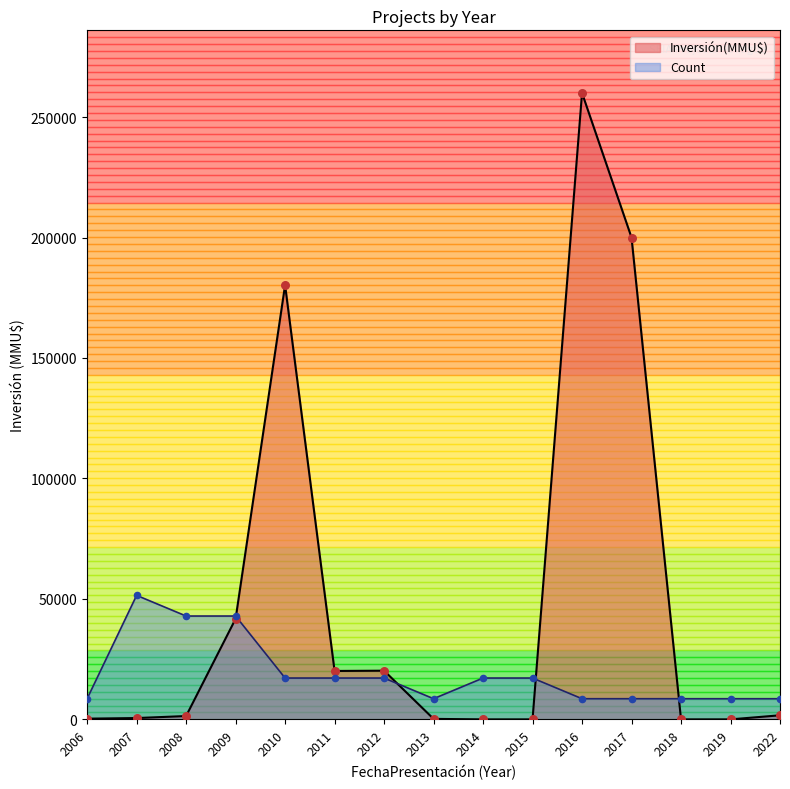

Which series reaches the maximum Y coordinate?

Inversión(MMU$)